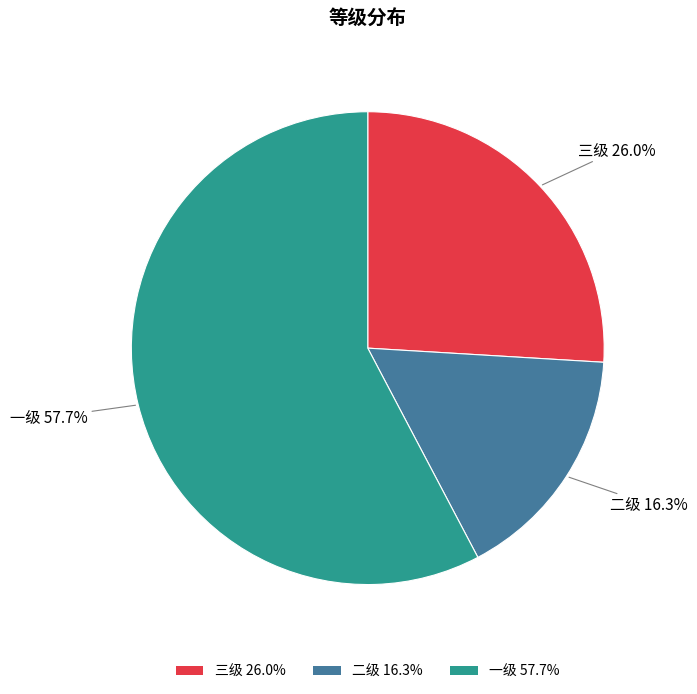

Which category has the biggest portion of the pie?

一级